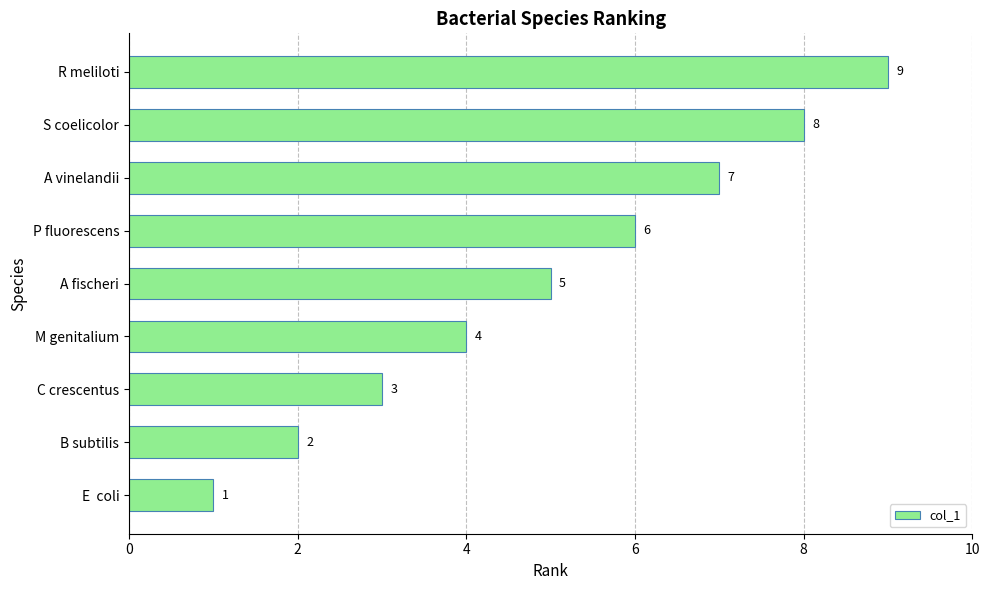

What is the sum of all values?

45